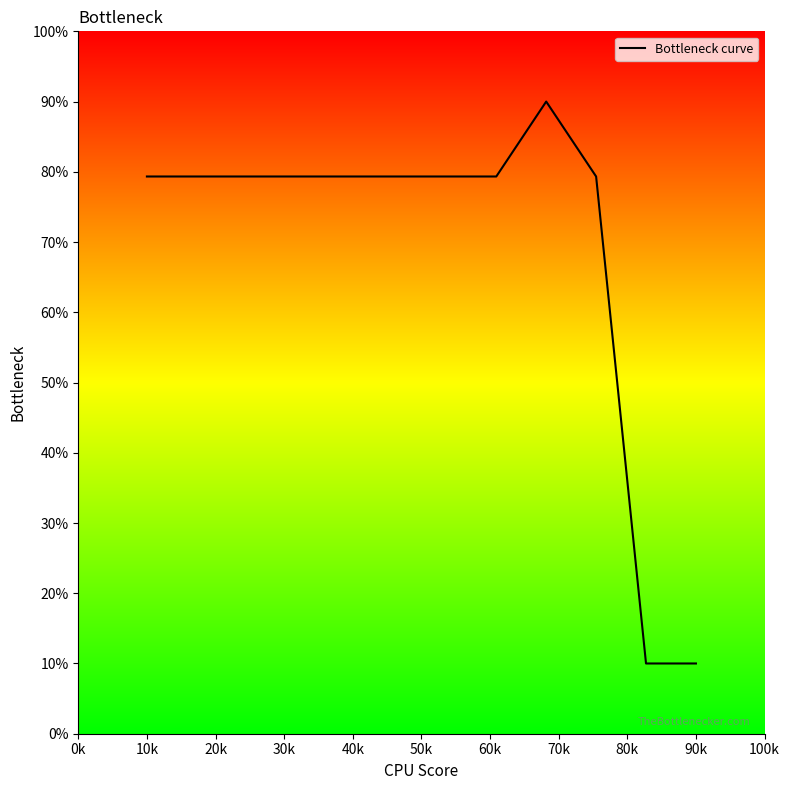

What is the minimum value shown in the chart?

10.0